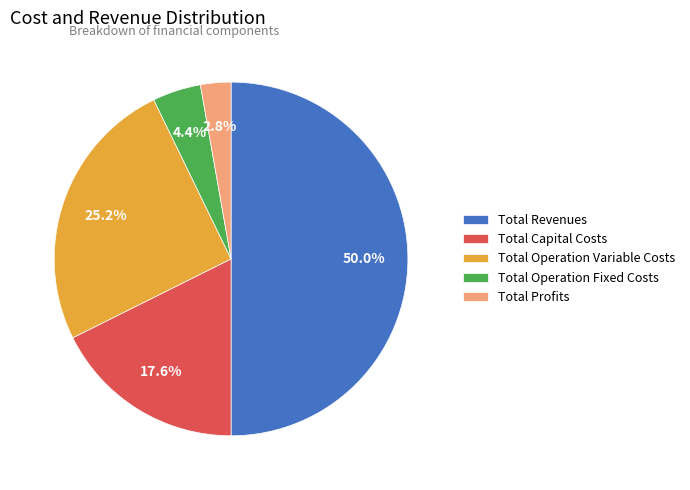

True or false: Total Revenues accounts for 63% of the total.

False